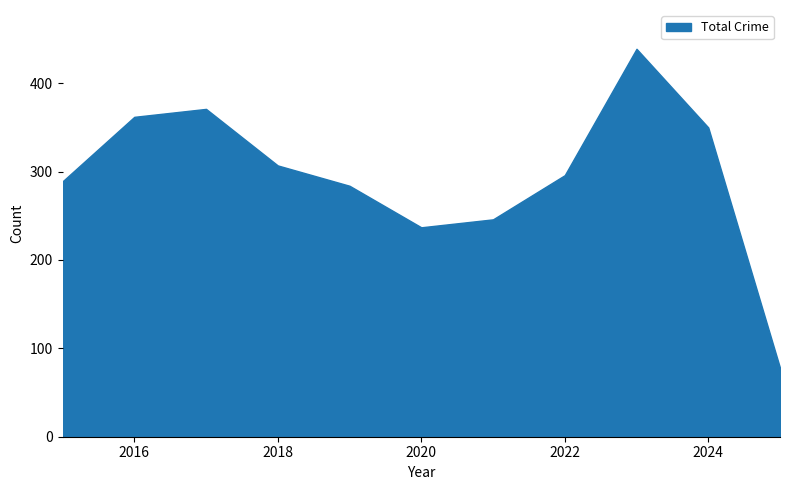

What is the smallest value displayed?

78